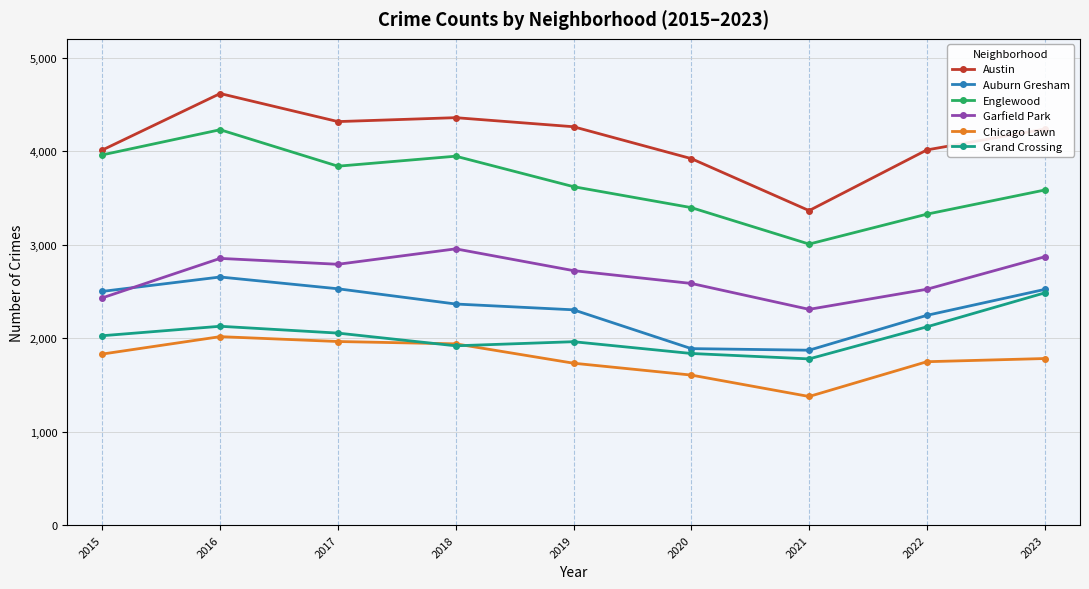

What is the approximate value of Grand Crossing at 2018?

1917